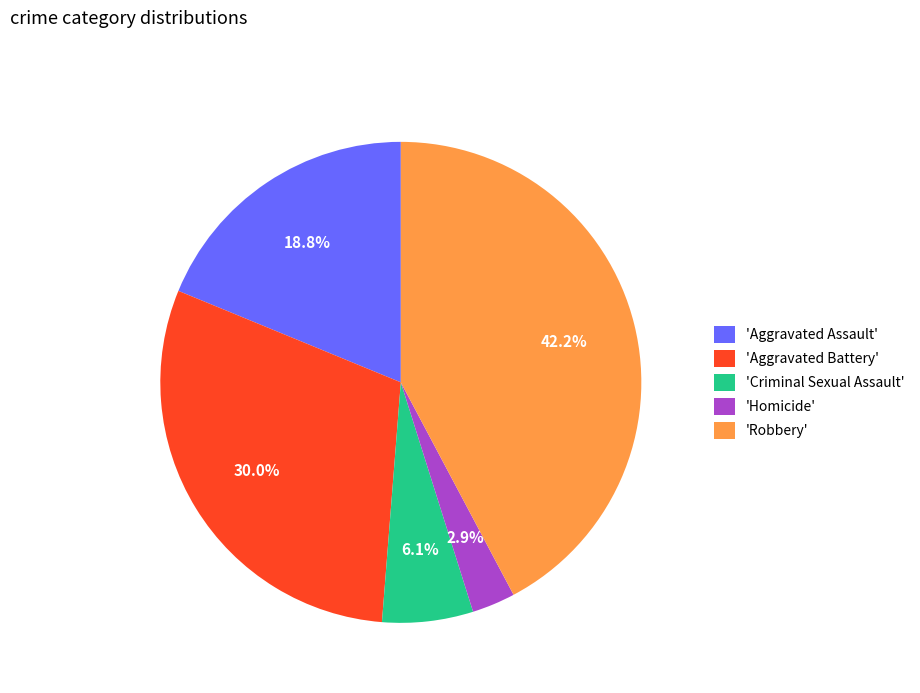

What is the smallest slice in the pie chart?

'Homicide'